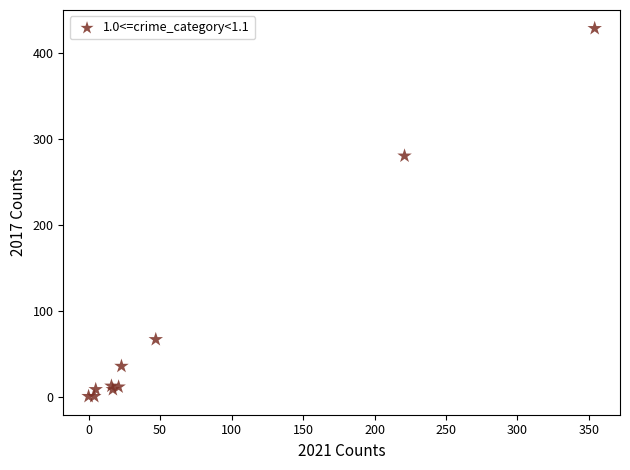

What Y value in the scatter plot is closest to 214?

280